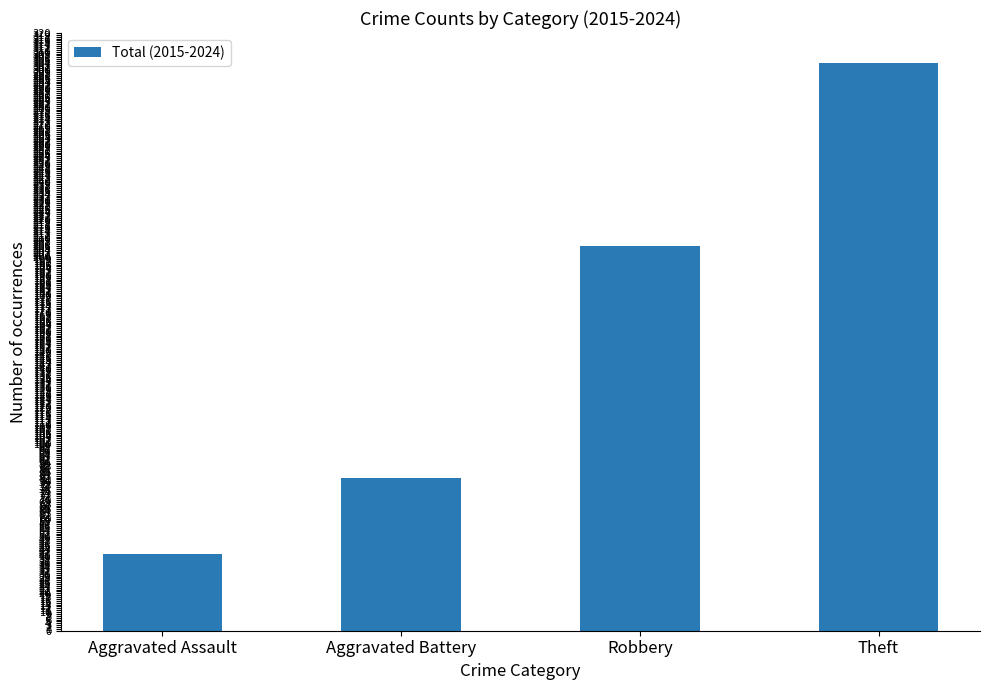

What value does the data have at Aggravated Assault?

41